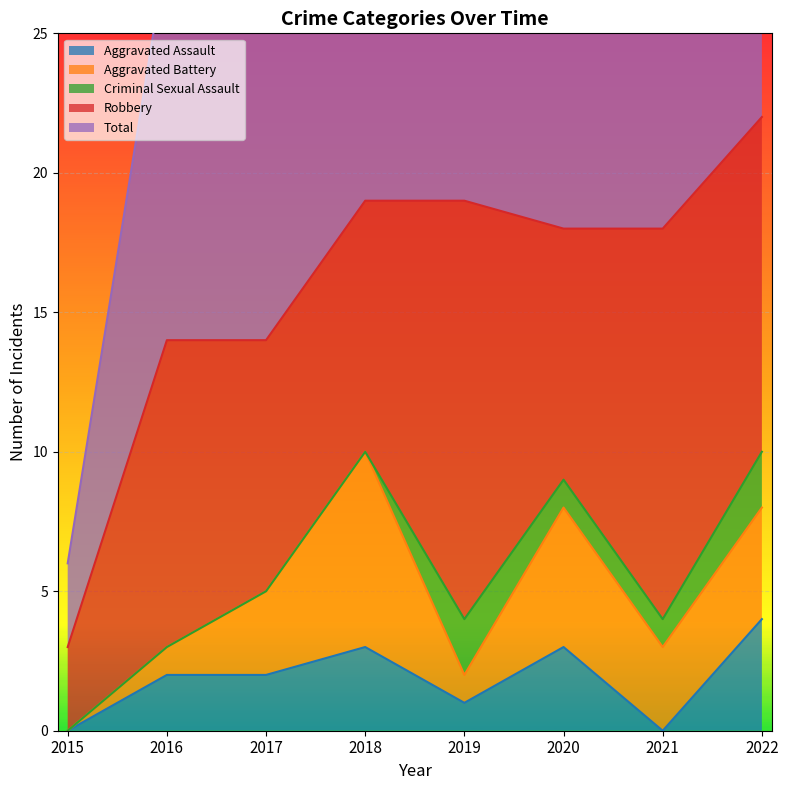

Which series has the widest spread of values?

Total